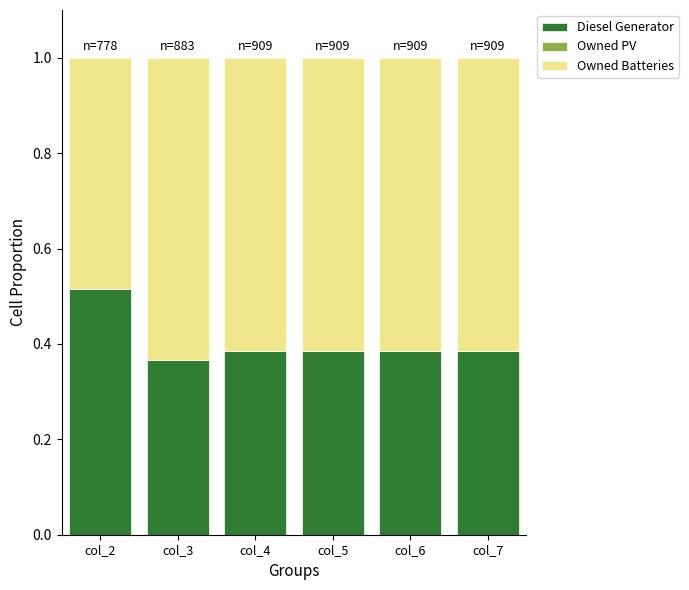

What is the total value across all series at col_6?

1.0